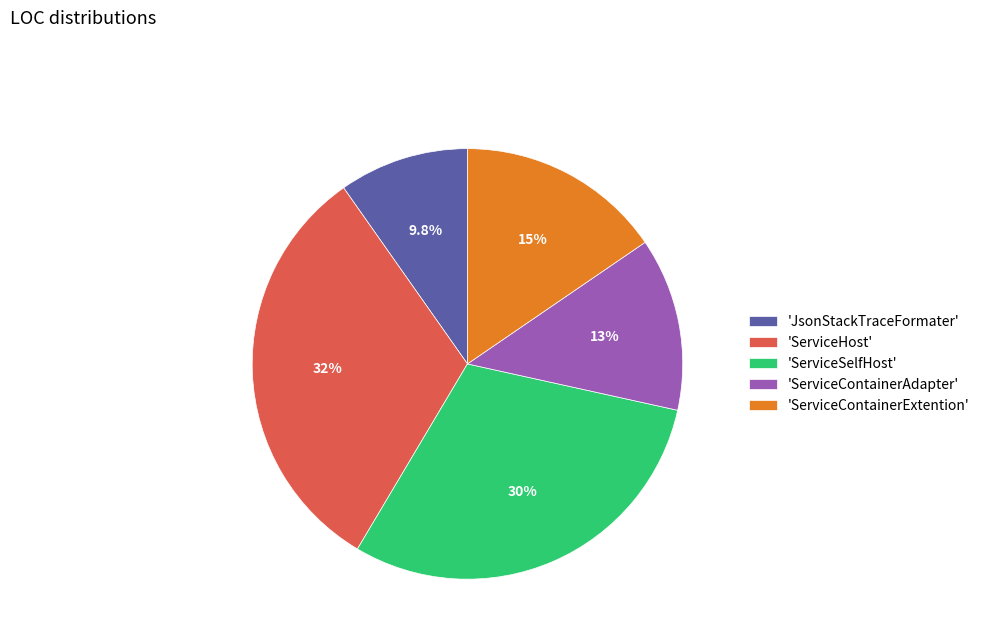

Which category has the biggest portion of the pie?

'ServiceHost'